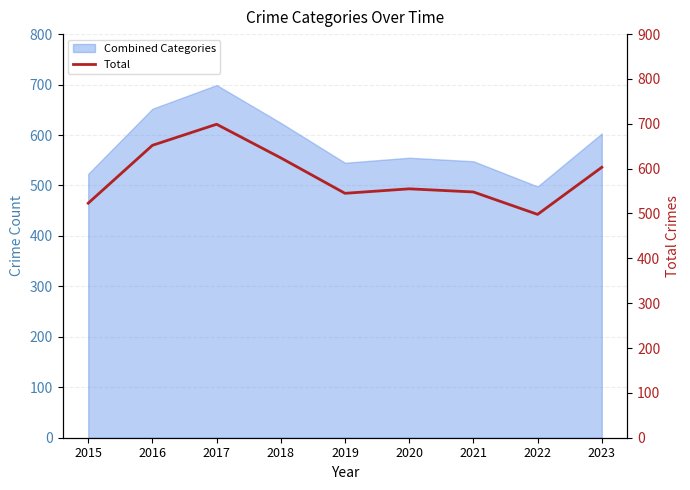

What is the difference between the values at 2021 and 2019?

3